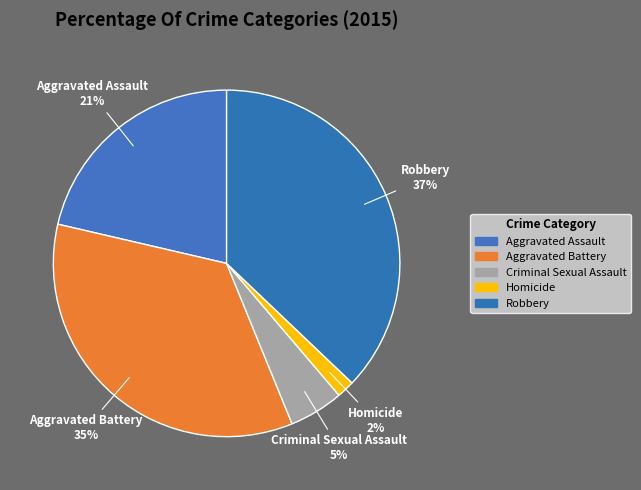

Between Criminal Sexual Assault and Homicide, which is larger?

Criminal Sexual Assault